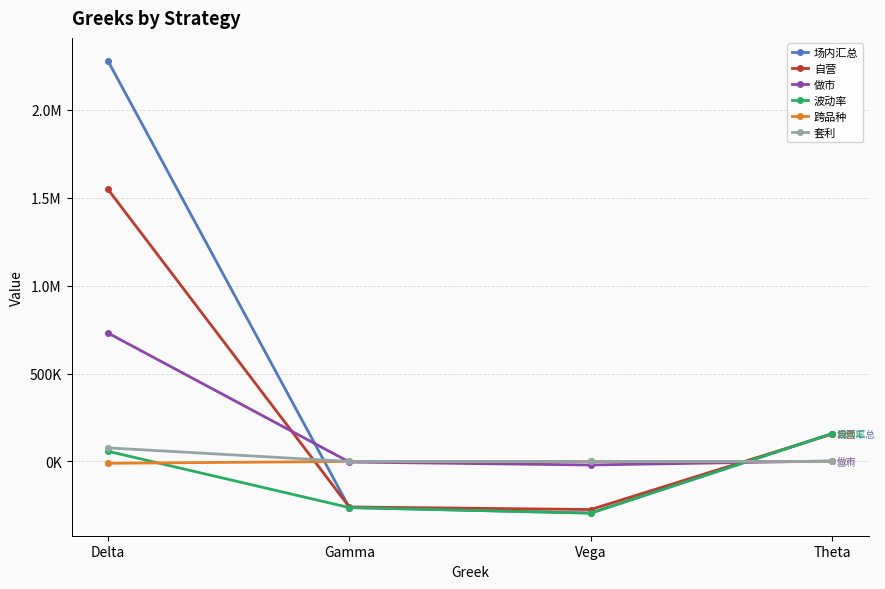

True or false: 做市 has more than 2 points higher than both neighbors.

False